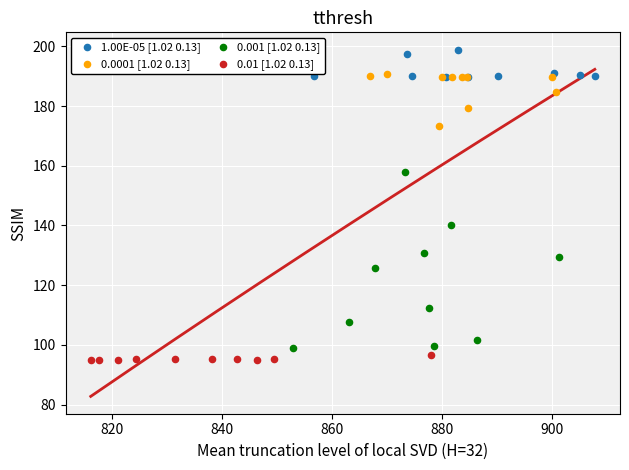

Which series has the largest Y range (max minus min)?

0.001 [1.02 0.13]